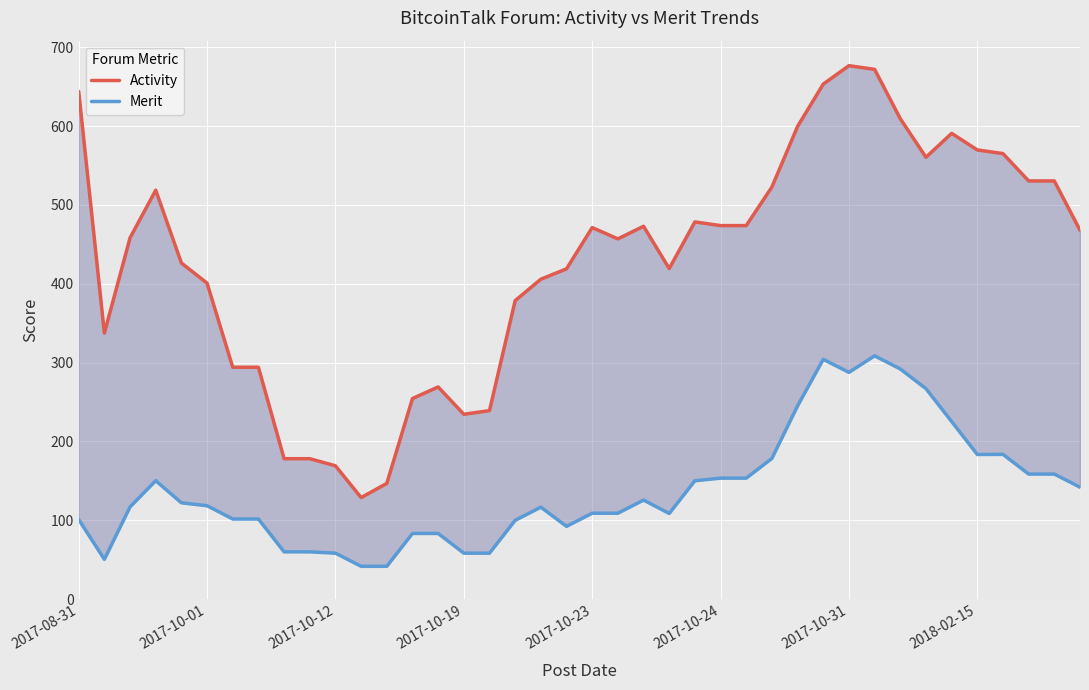

The value of Activity at 2018-02-15 is 112.9. True or false?

False